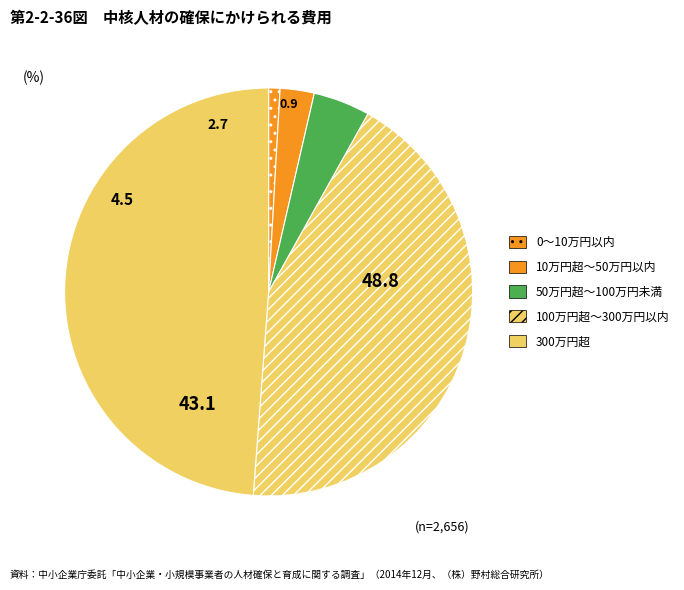

Is there any slice that represents more than half of the pie?

No